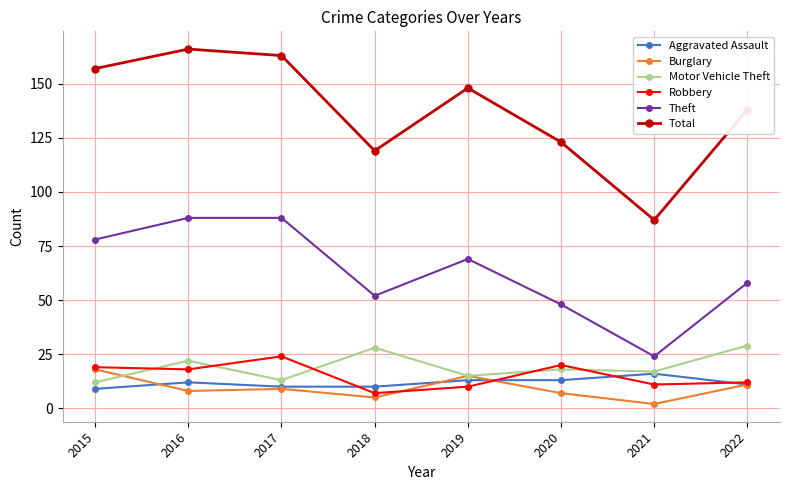

Count the number of data series in this chart.

6